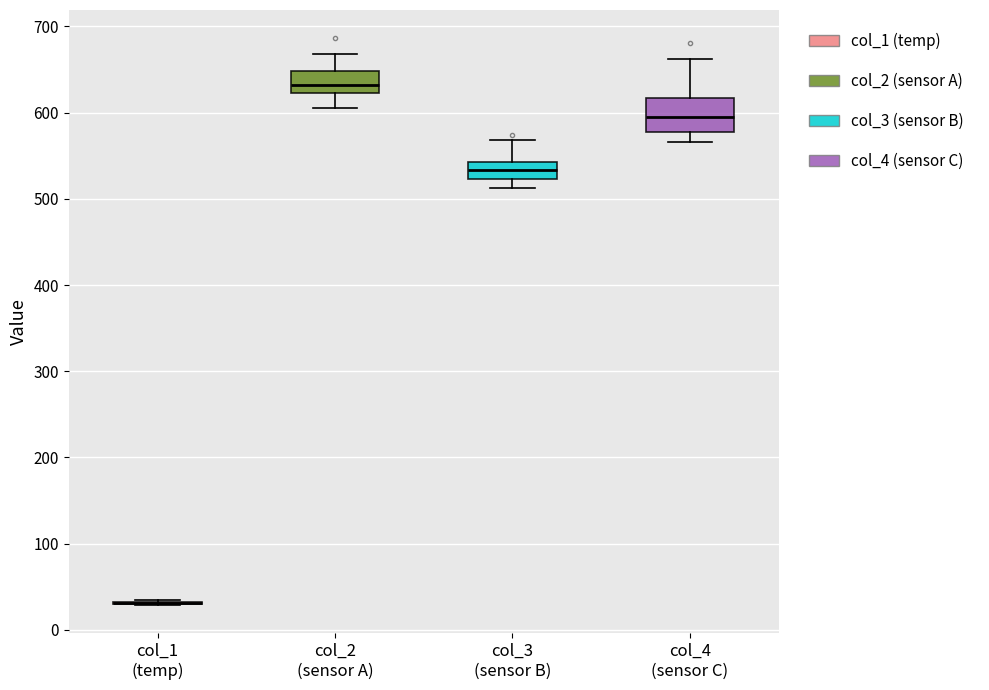

Reading left to right, read every box against the y-axis: the position of its median line, the range the box covers, and the ends of its whiskers. The values are not printed on the chart, so give them approximately, as read against the axis.

col_1 (temp): box collapsed to a line at 30, whiskers 30 to 30
col_2 (sensor A): median 630, box 620 to 650, whiskers 610 to 670
col_3 (sensor B): median 530, box 520 to 540, whiskers 510 to 570
col_4 (sensor C): median 590, box 580 to 620, whiskers 570 to 660